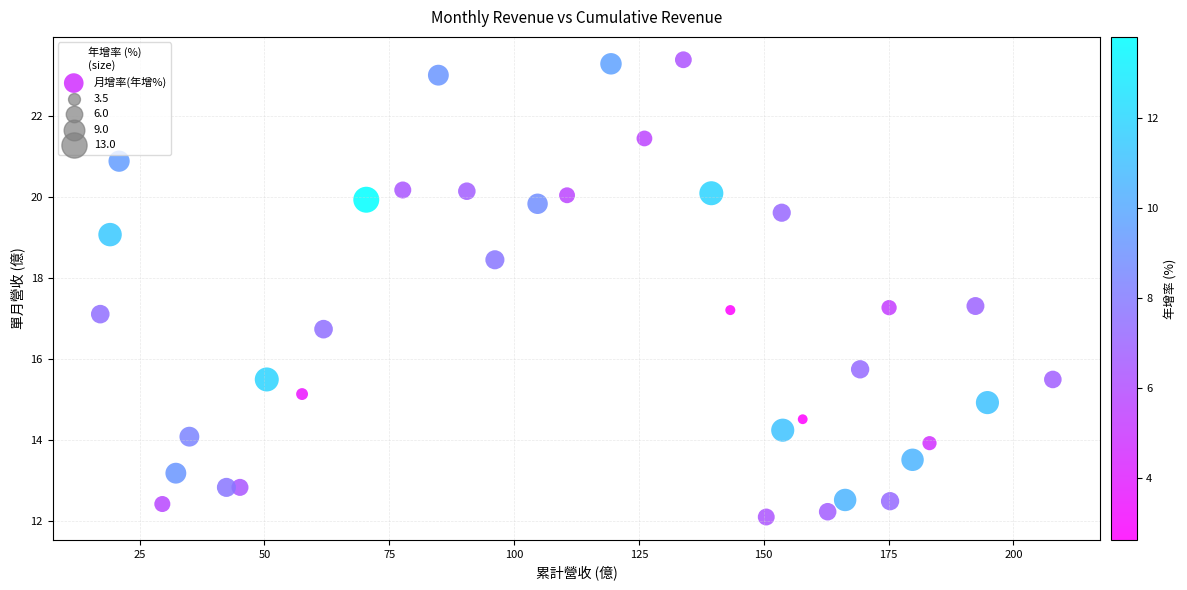

What is the range of Y values (max minus min)?

11.3